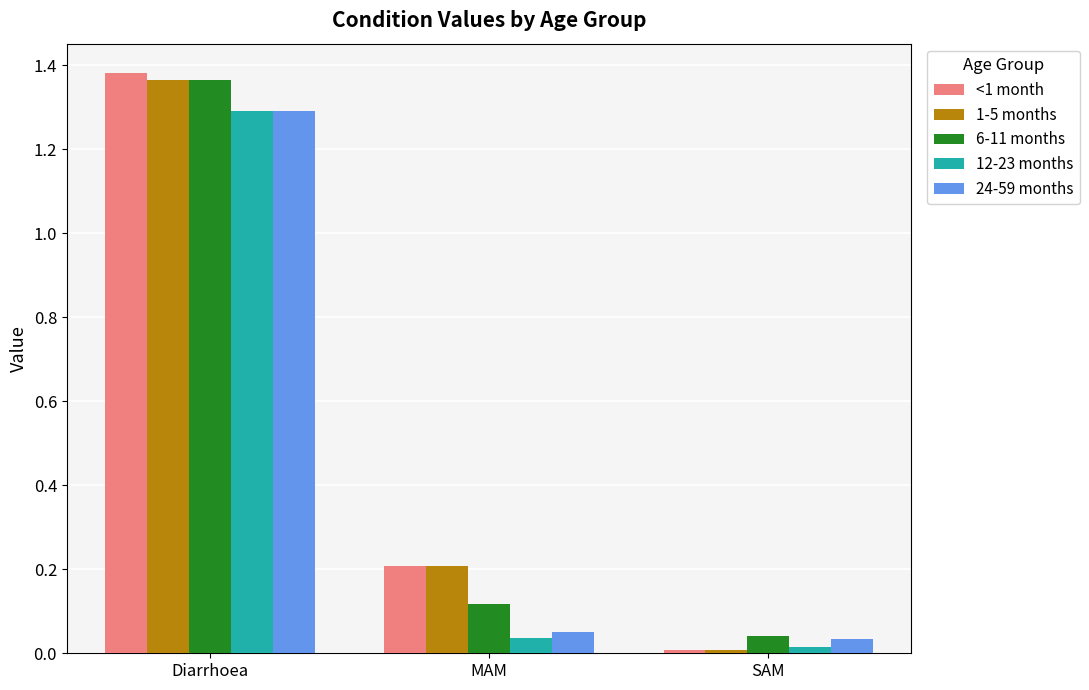

How many groups of bars are there?

3